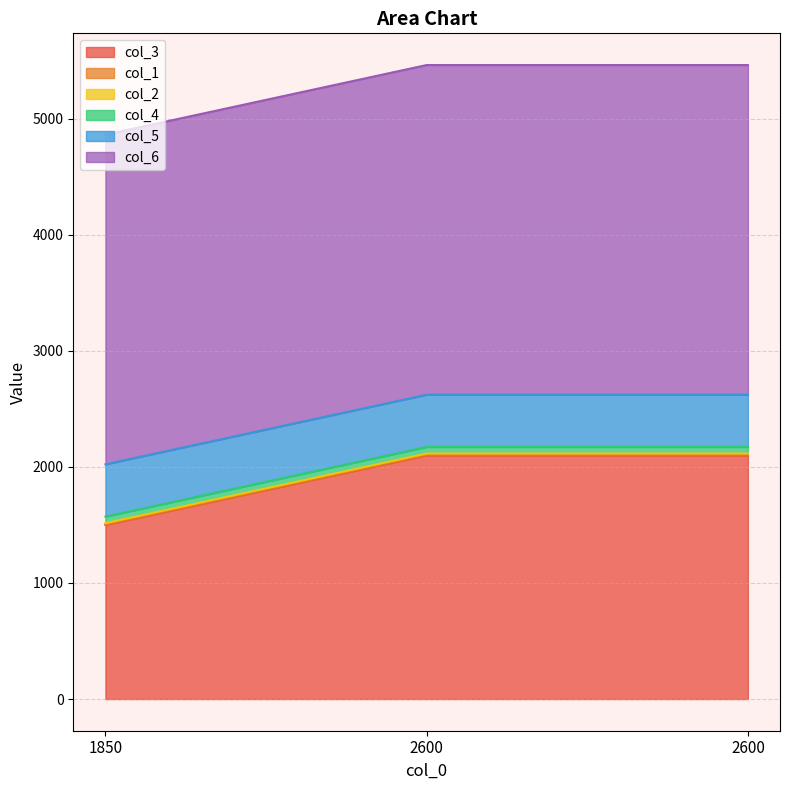

Read the col_6 value at 2600.

2840